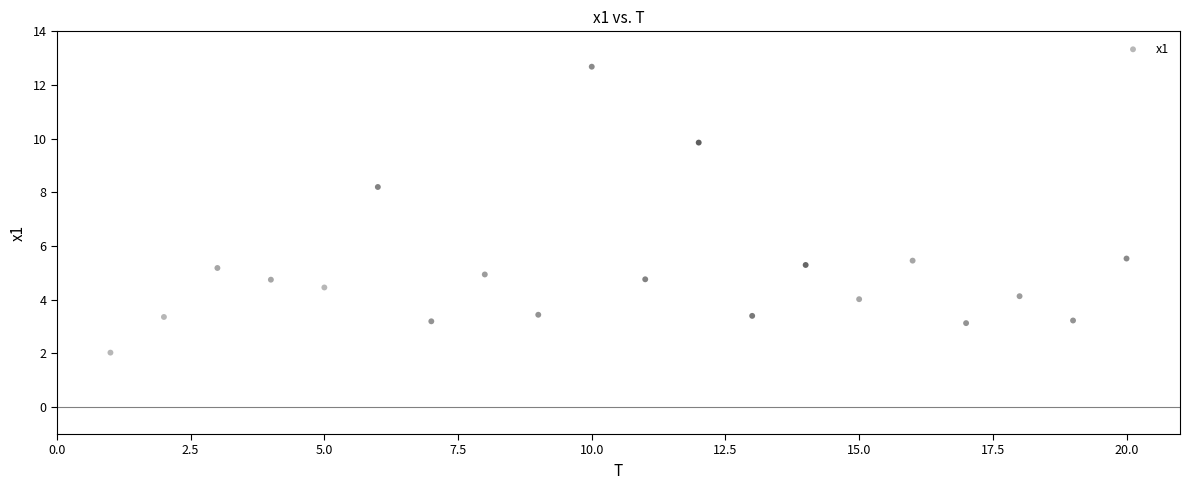

What Y value in the scatter plot is closest to 7?

8.2